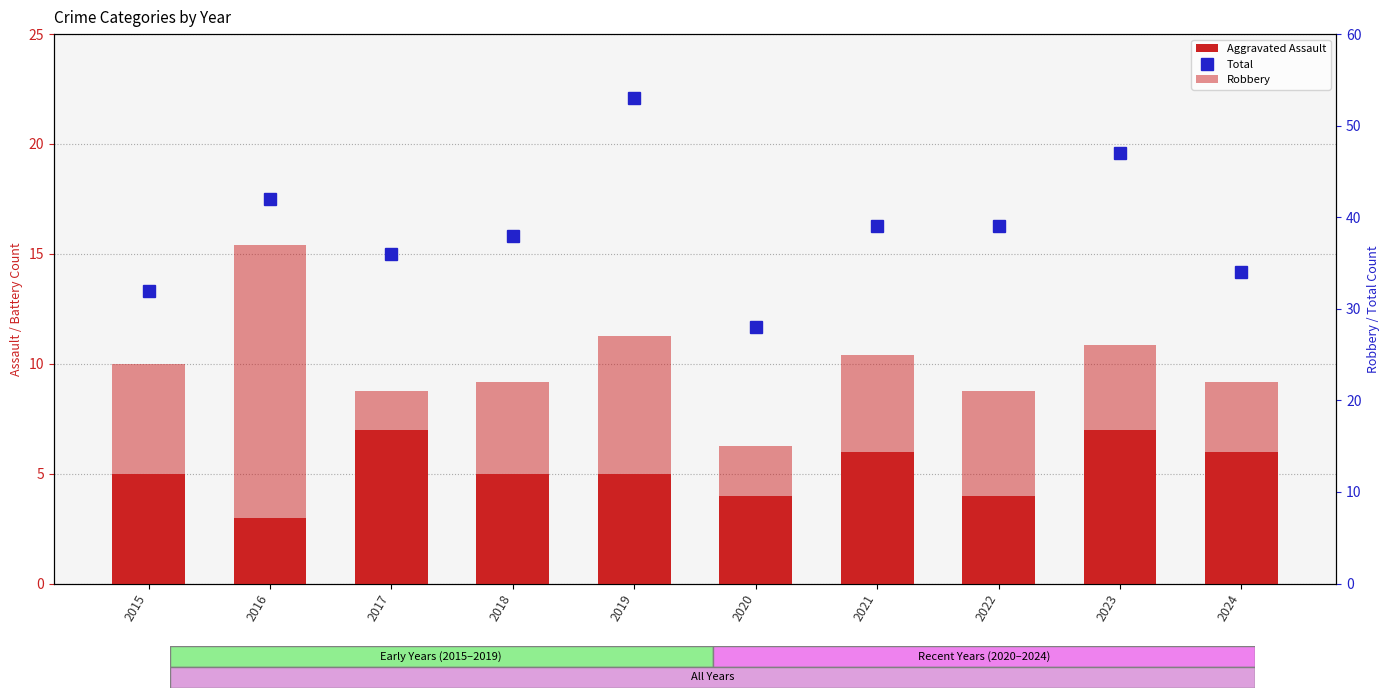

Is the value of Total at 2016 greater than the value of Robbery at 2018?

Yes